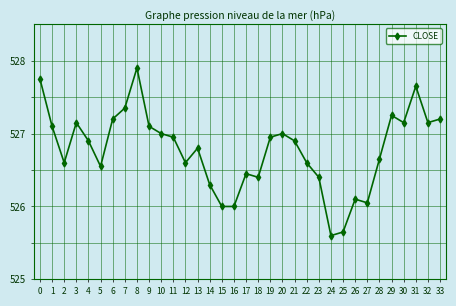

What is the sum of the values at 13 and 11?

1053.8